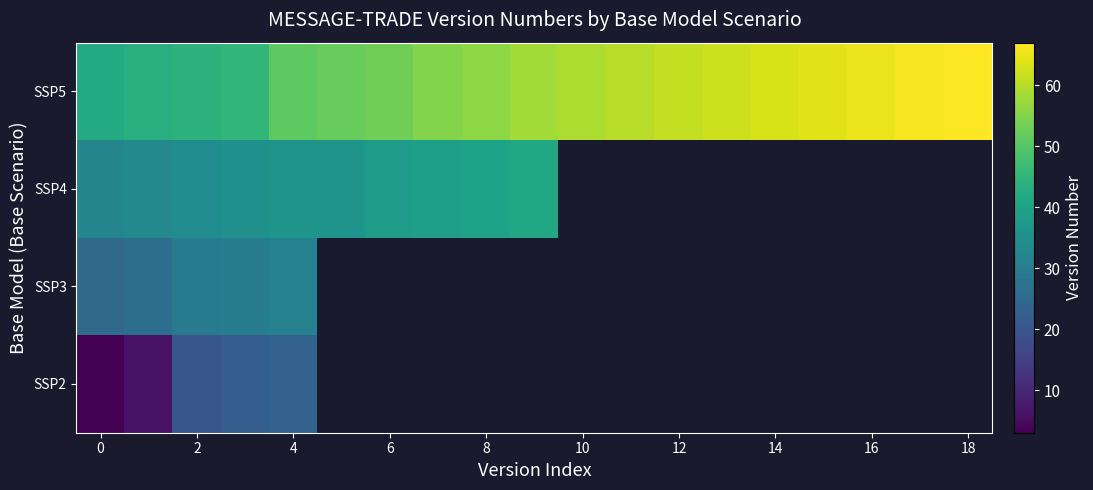

List the series in order of their peak value, highest first.

SSP5, SSP4, SSP3, SSP2